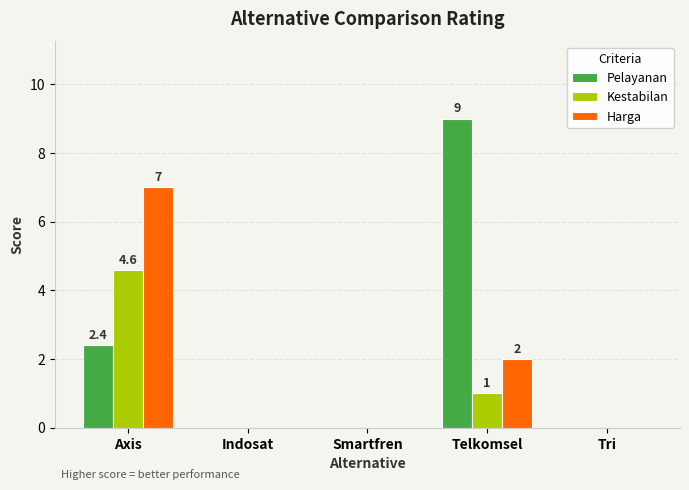

Which category has the highest value across all series?

Telkomsel